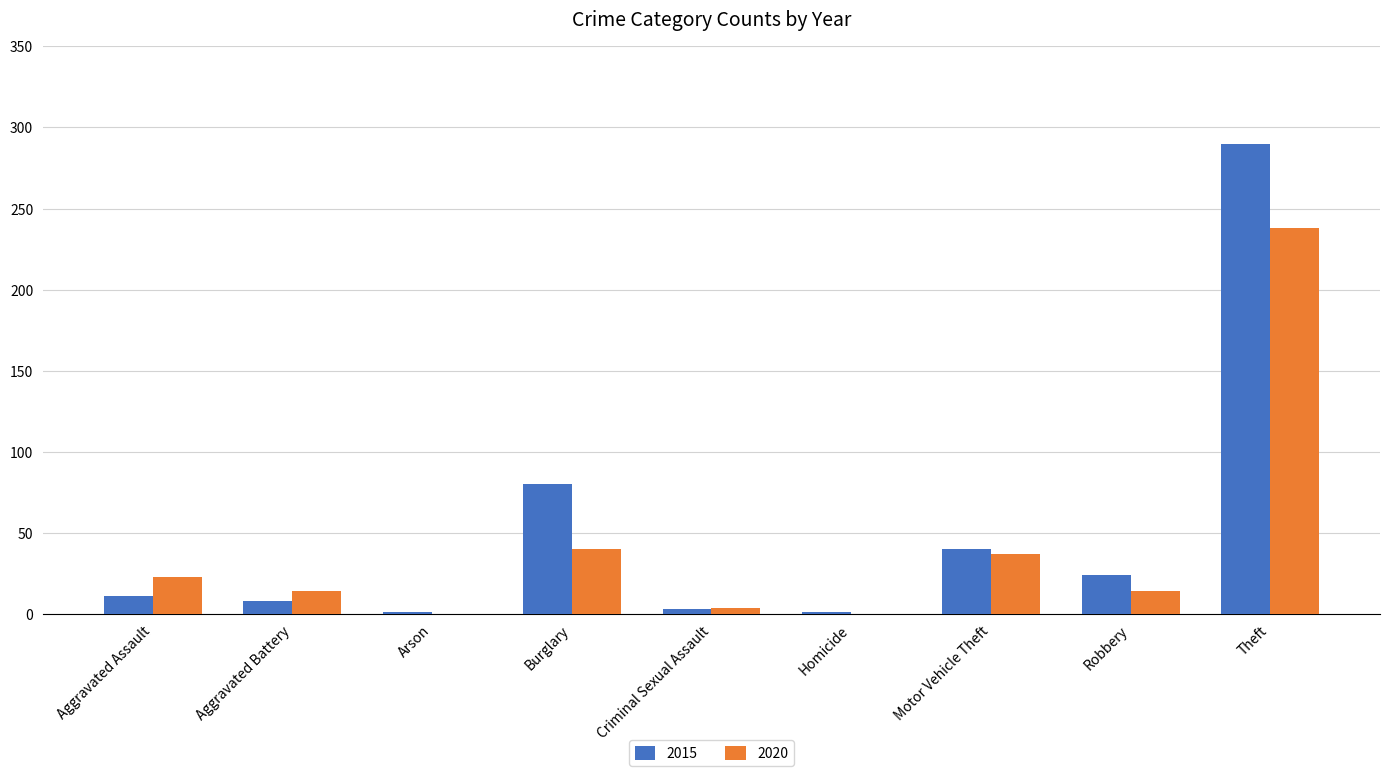

What is the average value of the 2015 series?

51